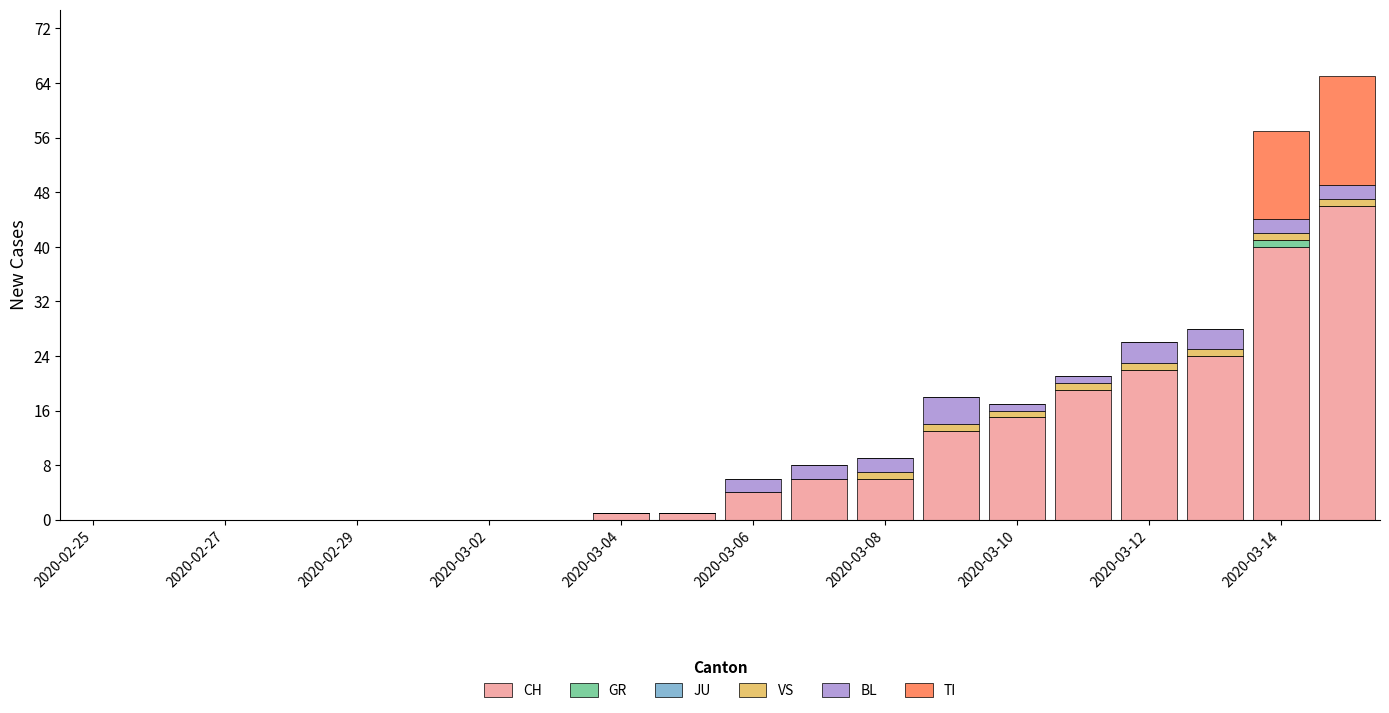

How many distinct data groups are displayed?

5